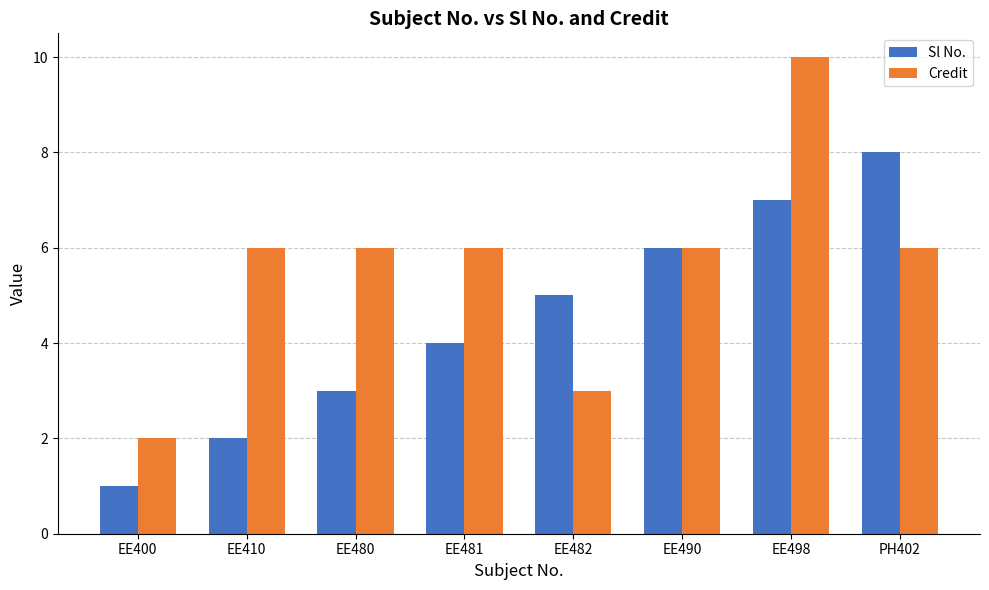

Read the Credit value at EE490.

6